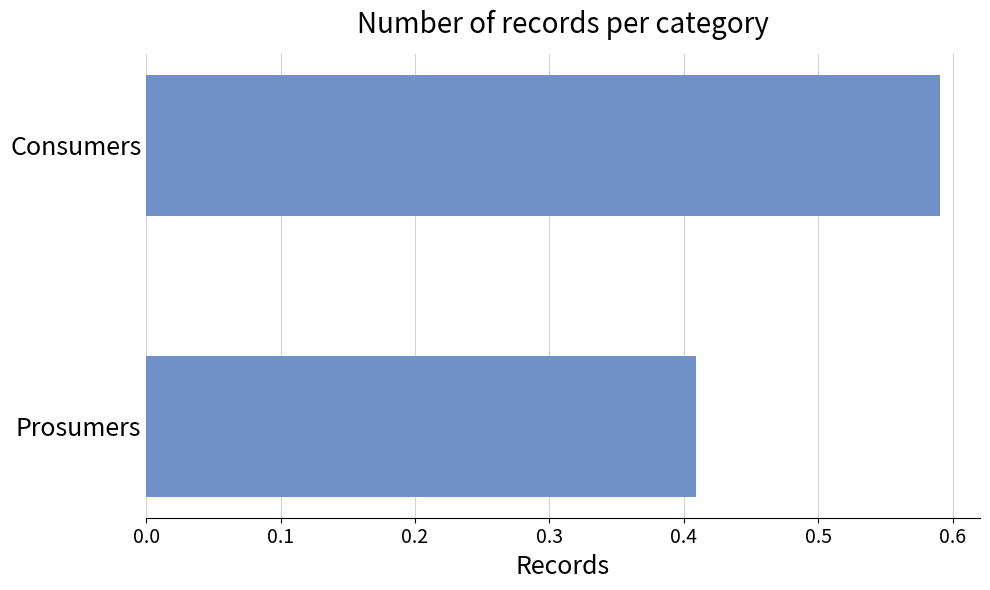

Are the bars horizontal?

Yes